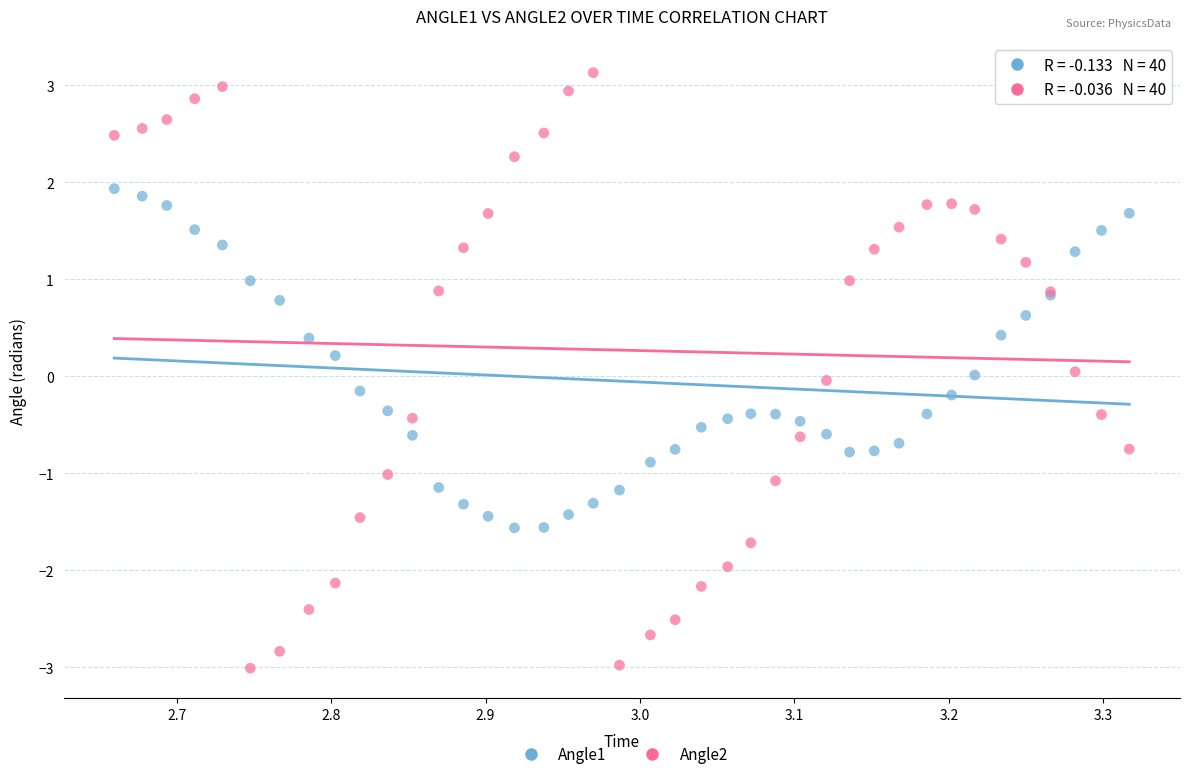

Which series reaches the minimum Y coordinate?

Angle2